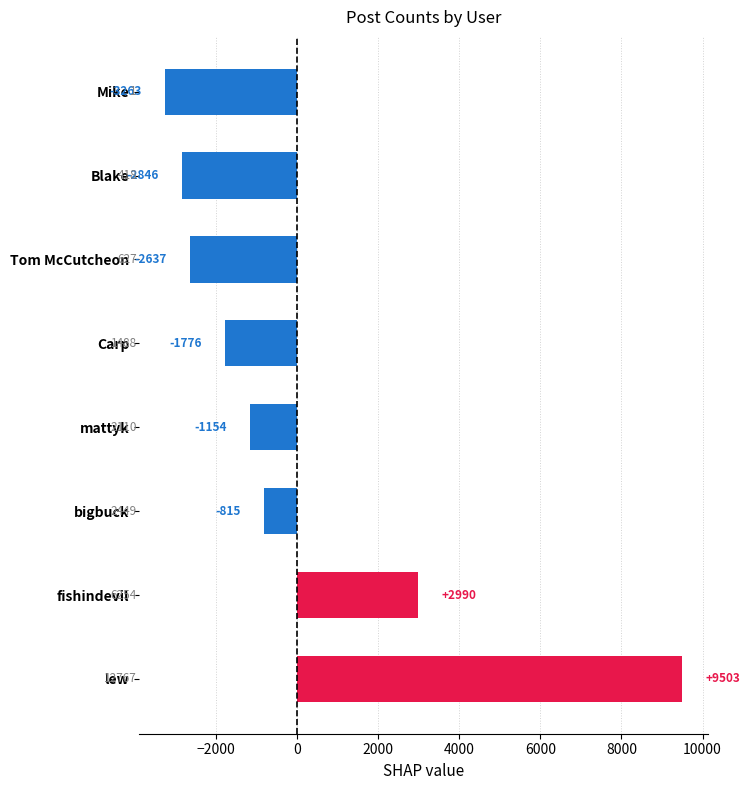

The chart shows a value of 9502.8 at lew. True or false?

True